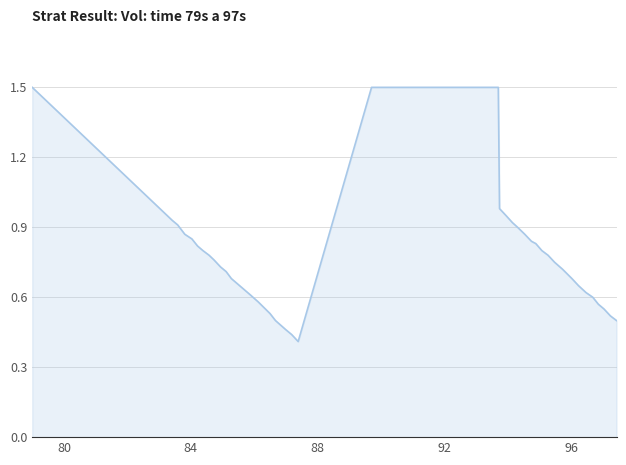

What is the greatest value displayed?

1.5